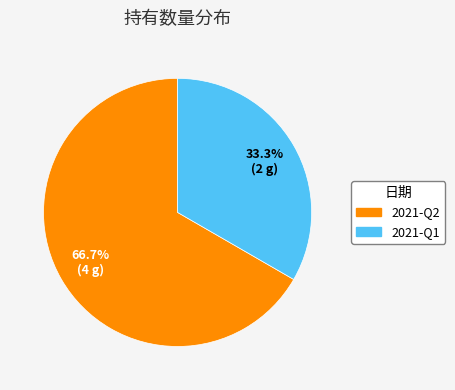

Which category has the biggest portion of the pie?

2021-Q2